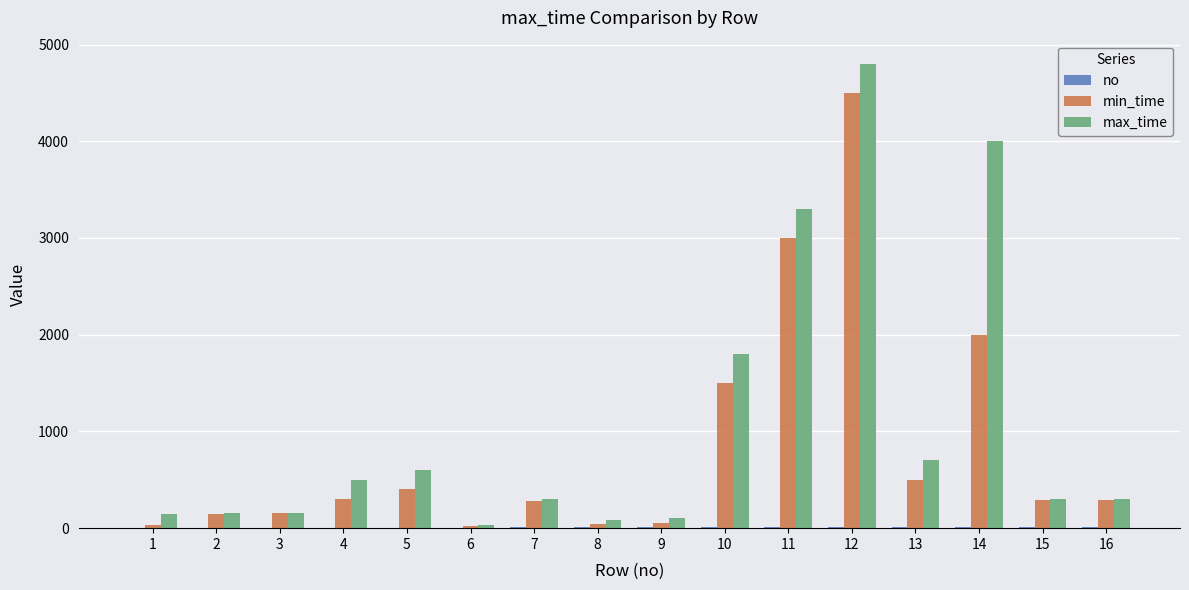

Between 8 and 13, which series saw the biggest shift?

max_time